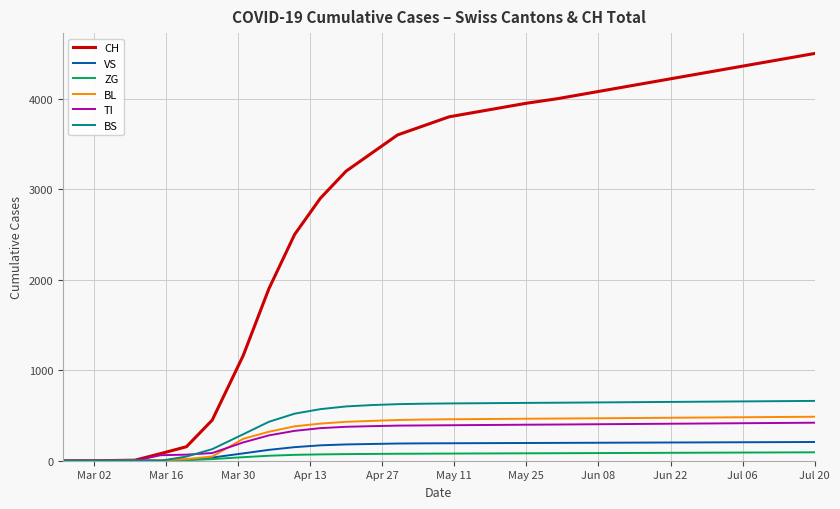

What is the highest value of the TI series?

420